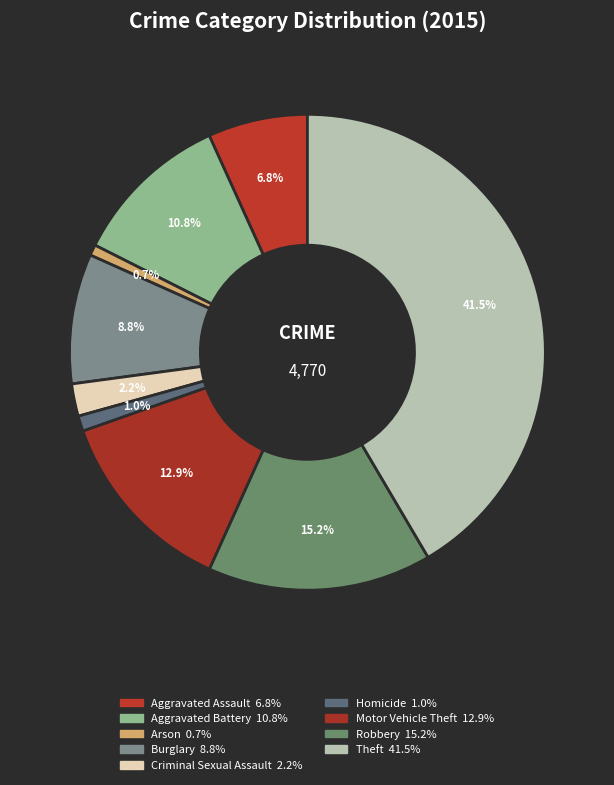

Rank the categories by value from lowest to highest.

Arson, Homicide, Criminal Sexual Assault, Aggravated Assault, Burglary, Aggravated Battery, Motor Vehicle Theft, Robbery, Theft